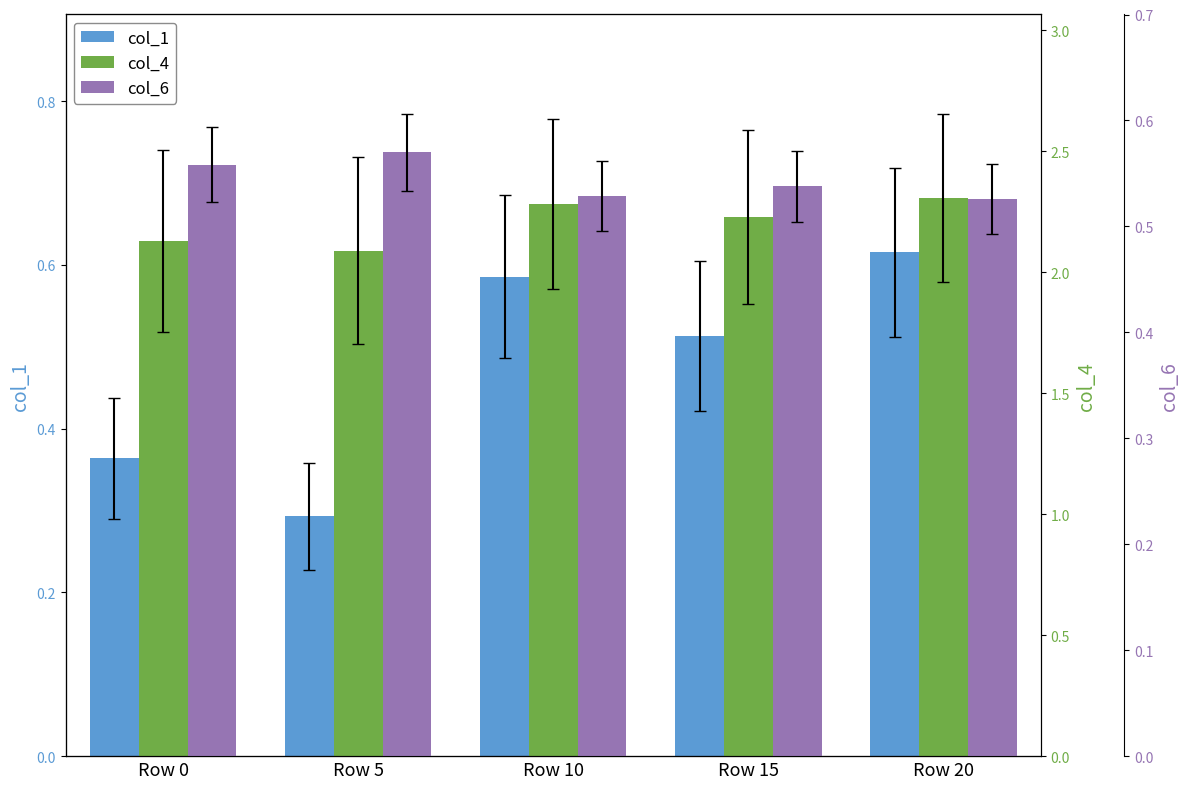

What is the spread (max minus min) of values at Row 15?

1.7